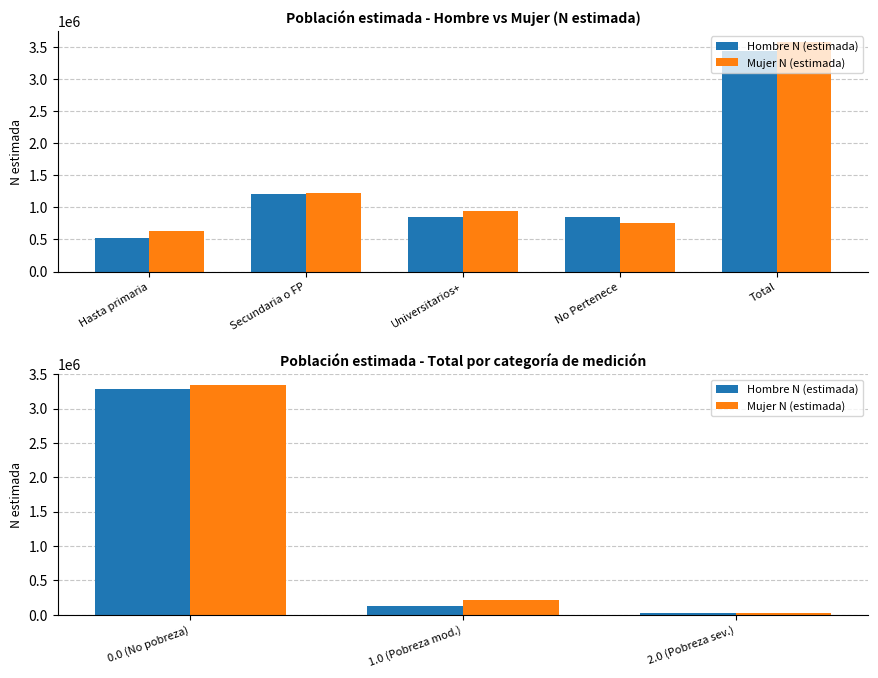

At which label does Hombre N (estimada) first exceed 131758?

0.0 (No pobreza)